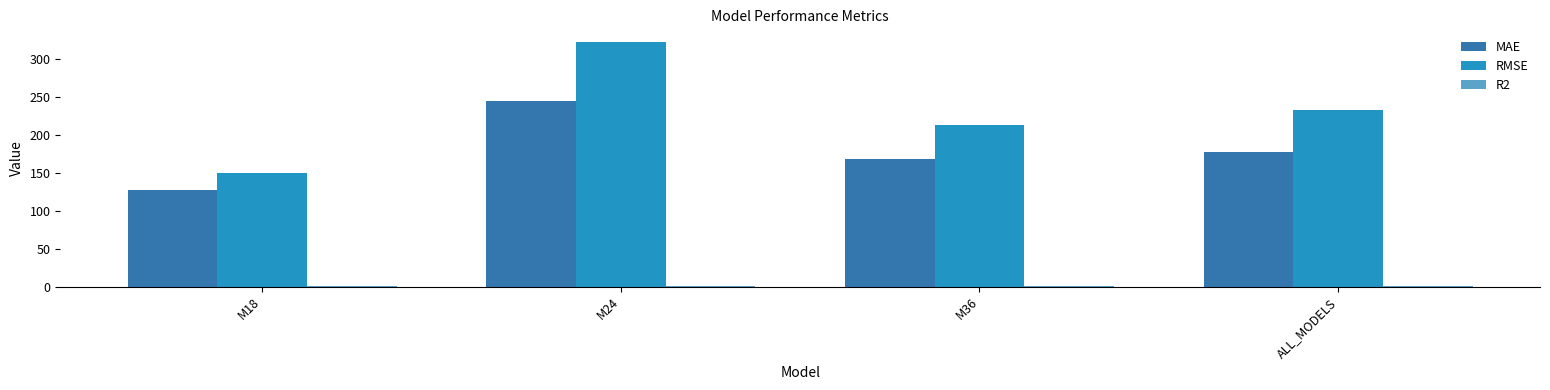

How many data points does each series have?

4